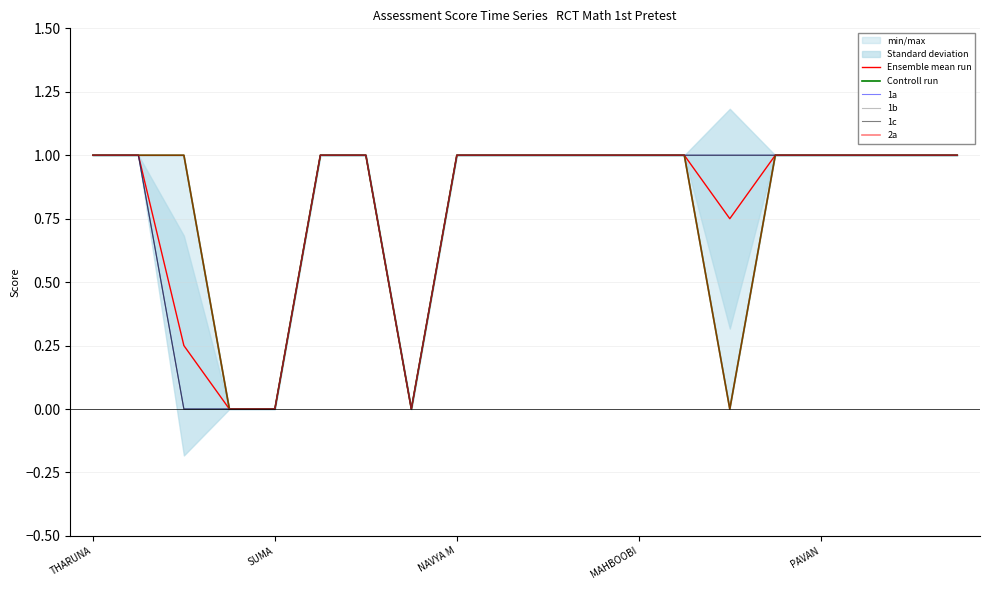

True or false: 1b and 2a intersect in this chart.

False